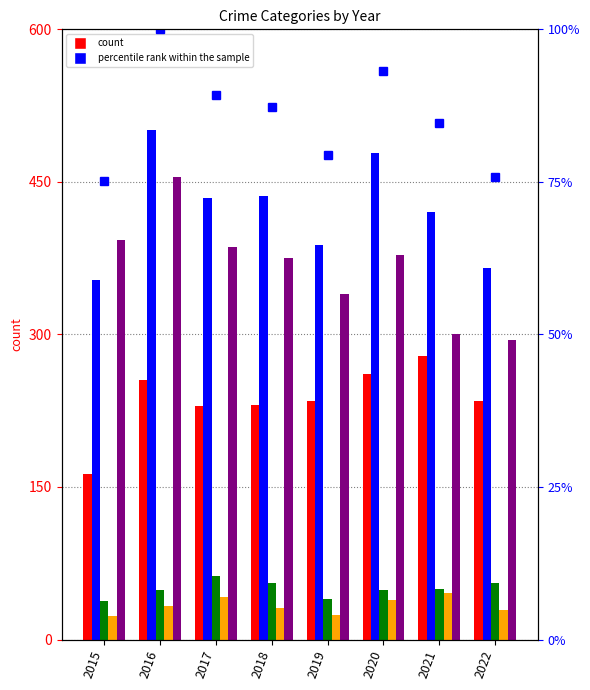

Reading right to left, list all the values displayed in this chart.

Aggravated Assault: 2022=235.0	2021=279.0	2020=261.0	2019=235.0	2018=231.0	2017=230.0	2016=255.0	2015=163.0
Aggravated Battery: 2022=365.0	2021=420.0	2020=478.0	2019=388.0	2018=436.0	2017=434.0	2016=501.0	2015=354.0
Criminal Sexual Assault: 2022=56.0	2021=50.0	2020=49.0	2019=40.0	2018=56.0	2017=62.0	2016=49.0	2015=38.0
Homicide: 2022=29.0	2021=46.0	2020=39.0	2019=24.0	2018=31.0	2017=42.0	2016=33.0	2015=23.0
Robbery: 2022=295.0	2021=300.0	2020=378.0	2019=340.0	2018=375.0	2017=386.0	2016=455.0	2015=393.0
percentile rank within the sample: 2022=75.8	2021=84.7	2020=93.2	2019=79.4	2018=87.3	2017=89.2	2016=100.0	2015=75.1